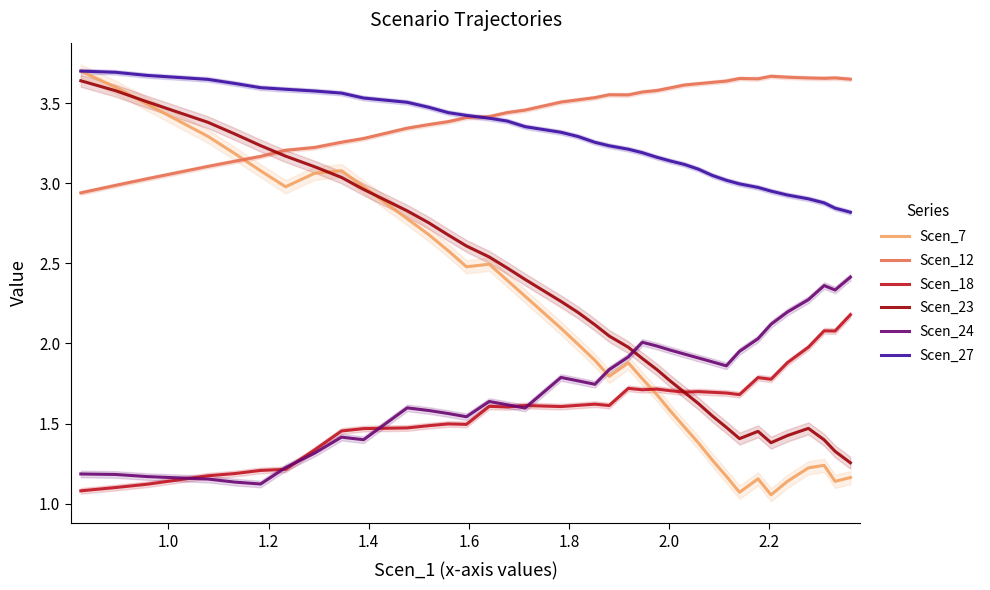

True or false: Scen_27 and Scen_18 cross at least once.

False